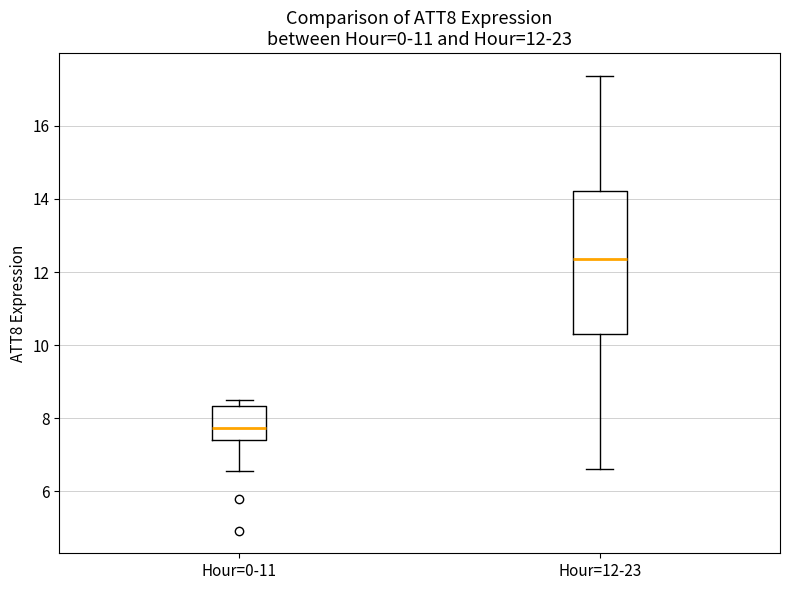

Which box's median line is the highest?

Hour=12-23